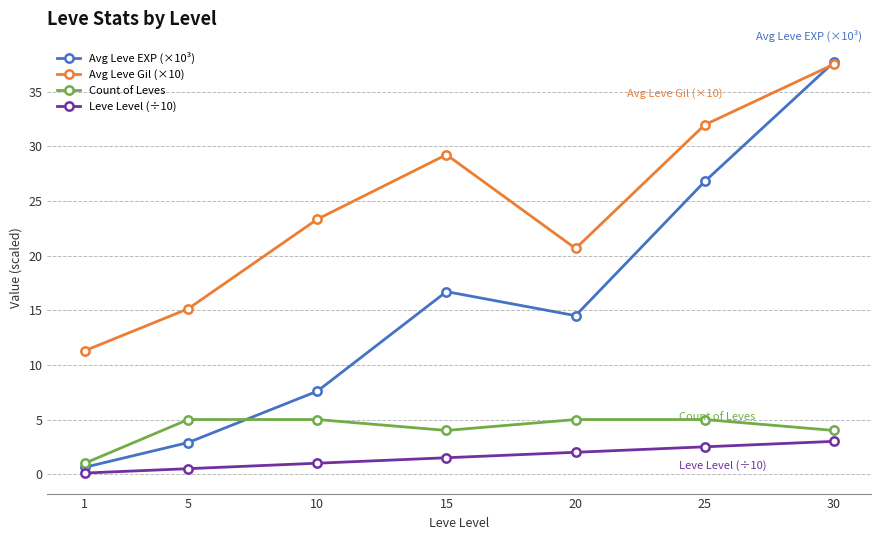

True or false: Avg Leve EXP (×10³) and Leve Level (÷10) cross at least once.

False